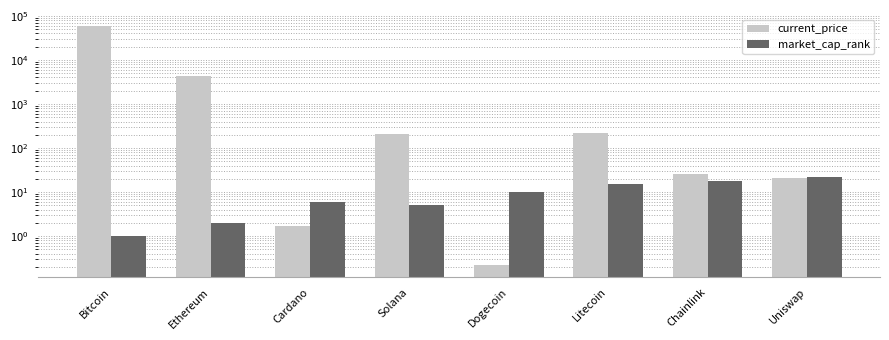

What is the sum of the market_cap_rank values at Uniswap and Bitcoin?

23.0